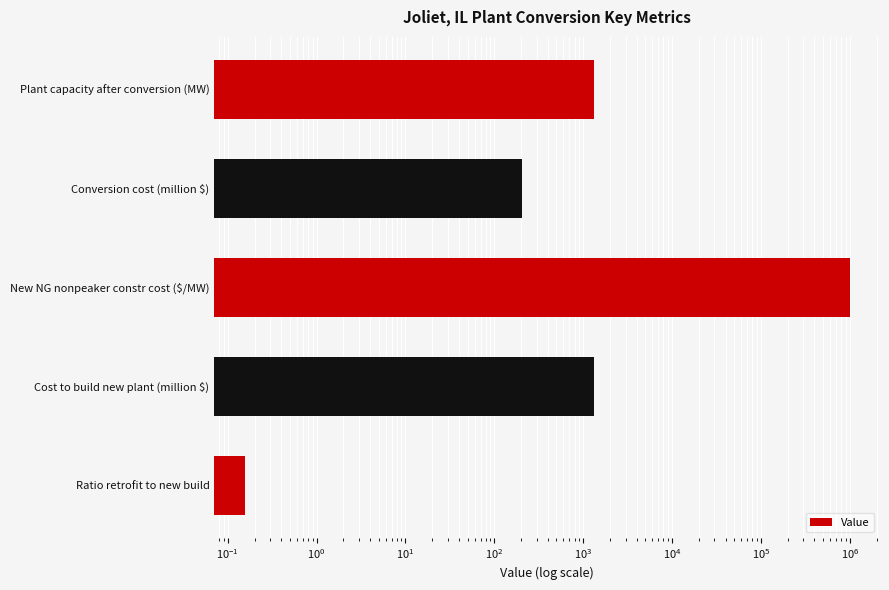

What position from the left is Ratio retrofit to new build?

5